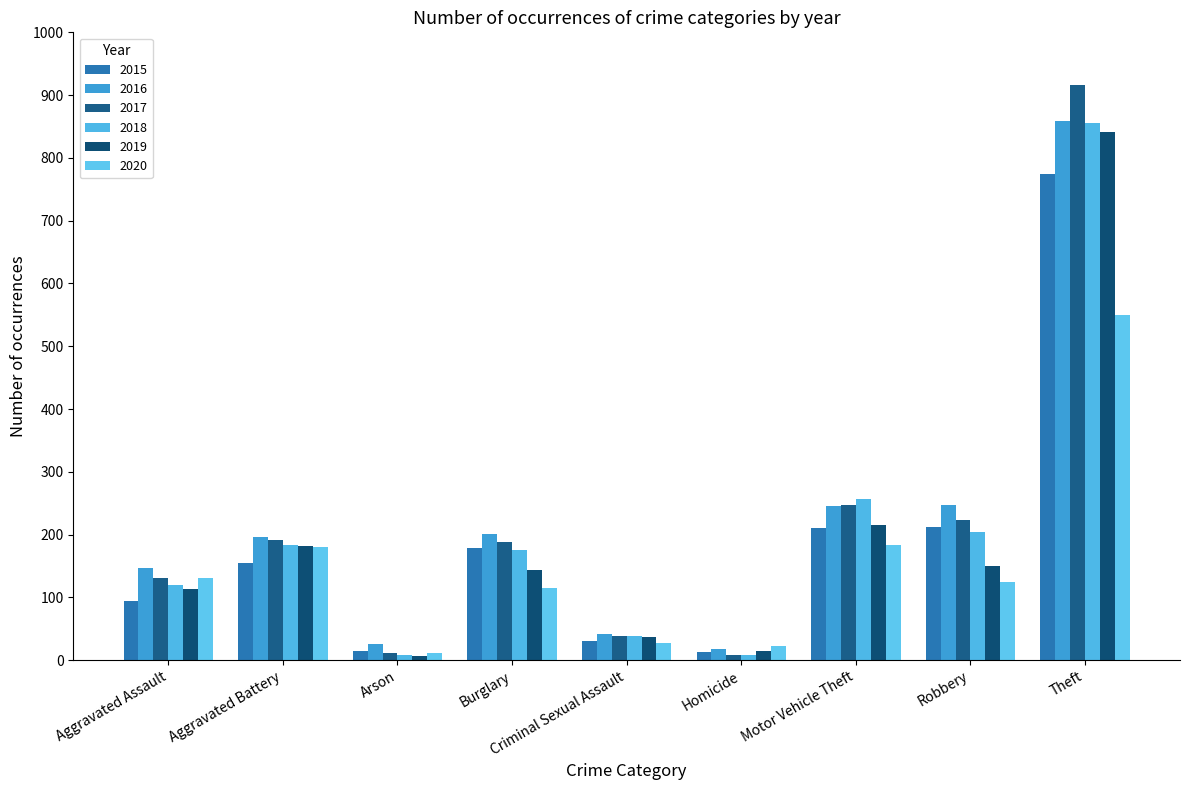

Between Motor Vehicle Theft and Burglary, which is larger?

Motor Vehicle Theft